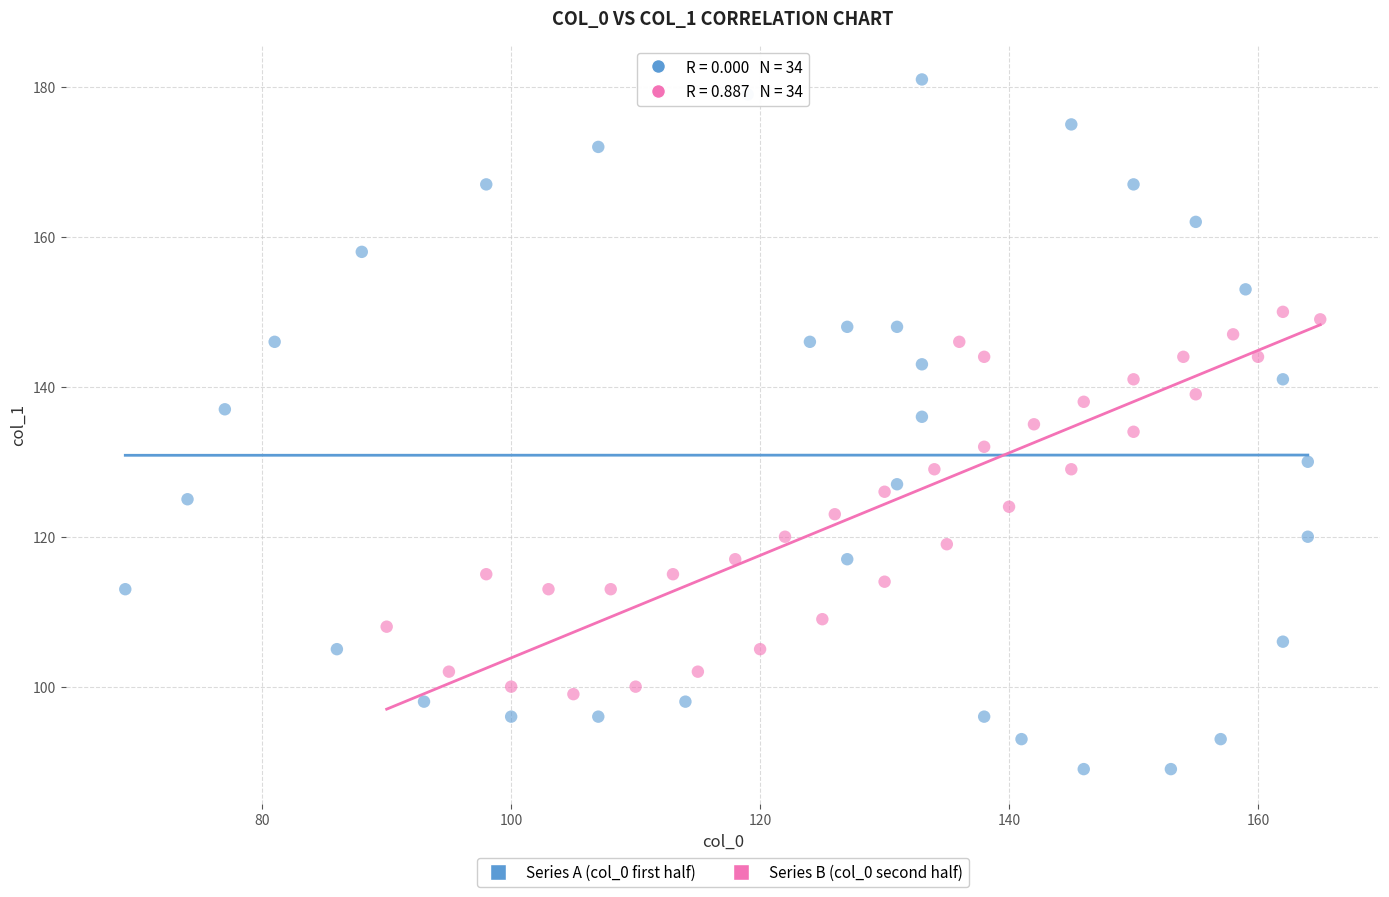

Which series contains the highest Y value?

Series A (col_0 first half)